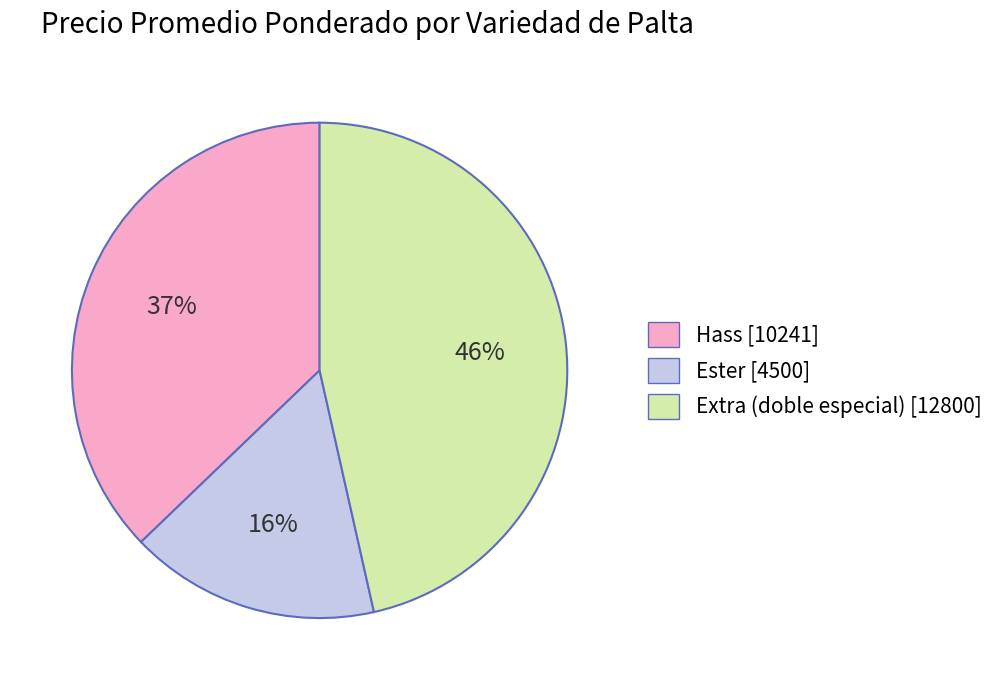

Is there a majority slice in this chart?

No